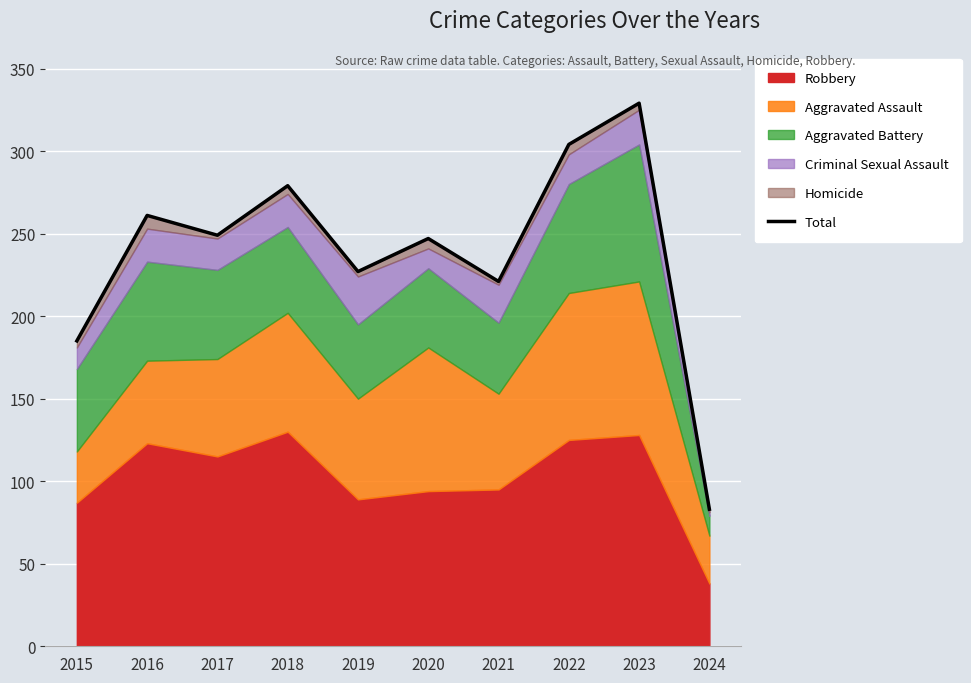

What is the value of the 1st point from the left?

185